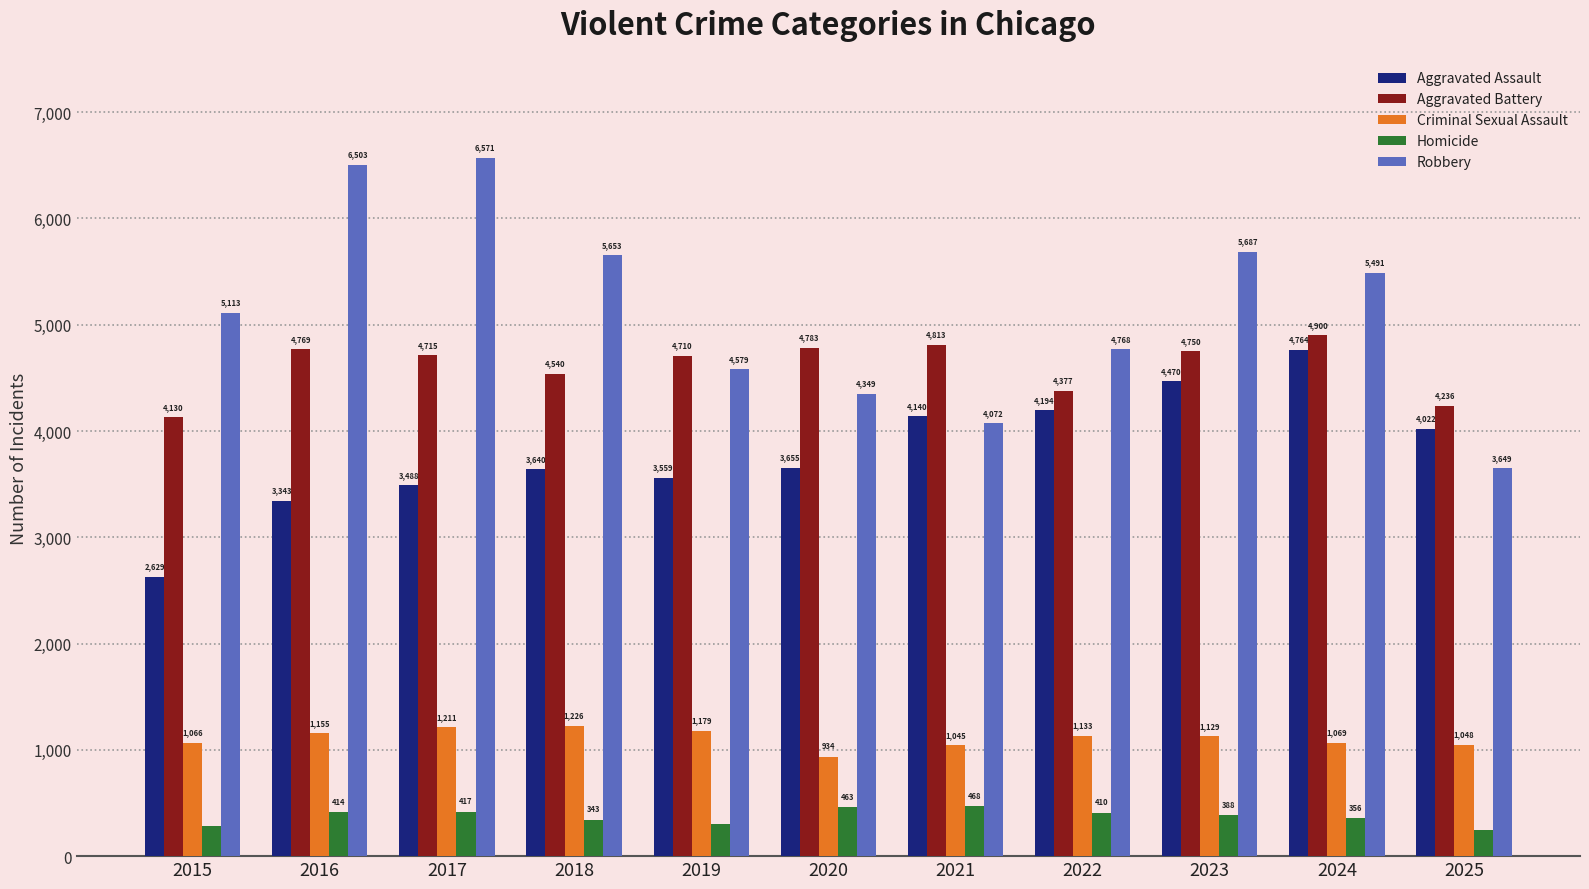

What is the difference between the Criminal Sexual Assault values at 2018 and 2020?

292